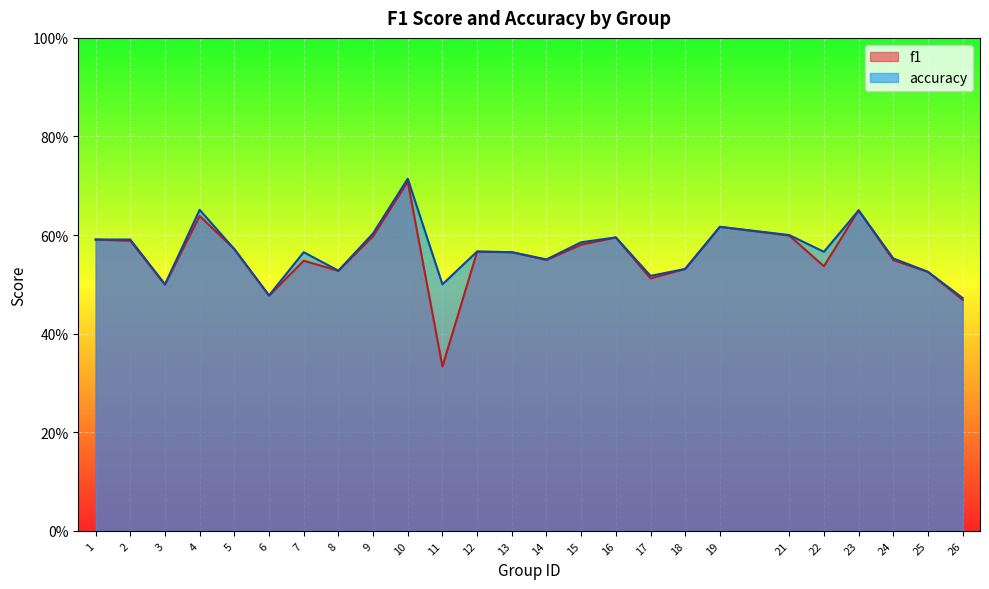

In accuracy, how many points are lower than both neighbors (excluding endpoints)?

7